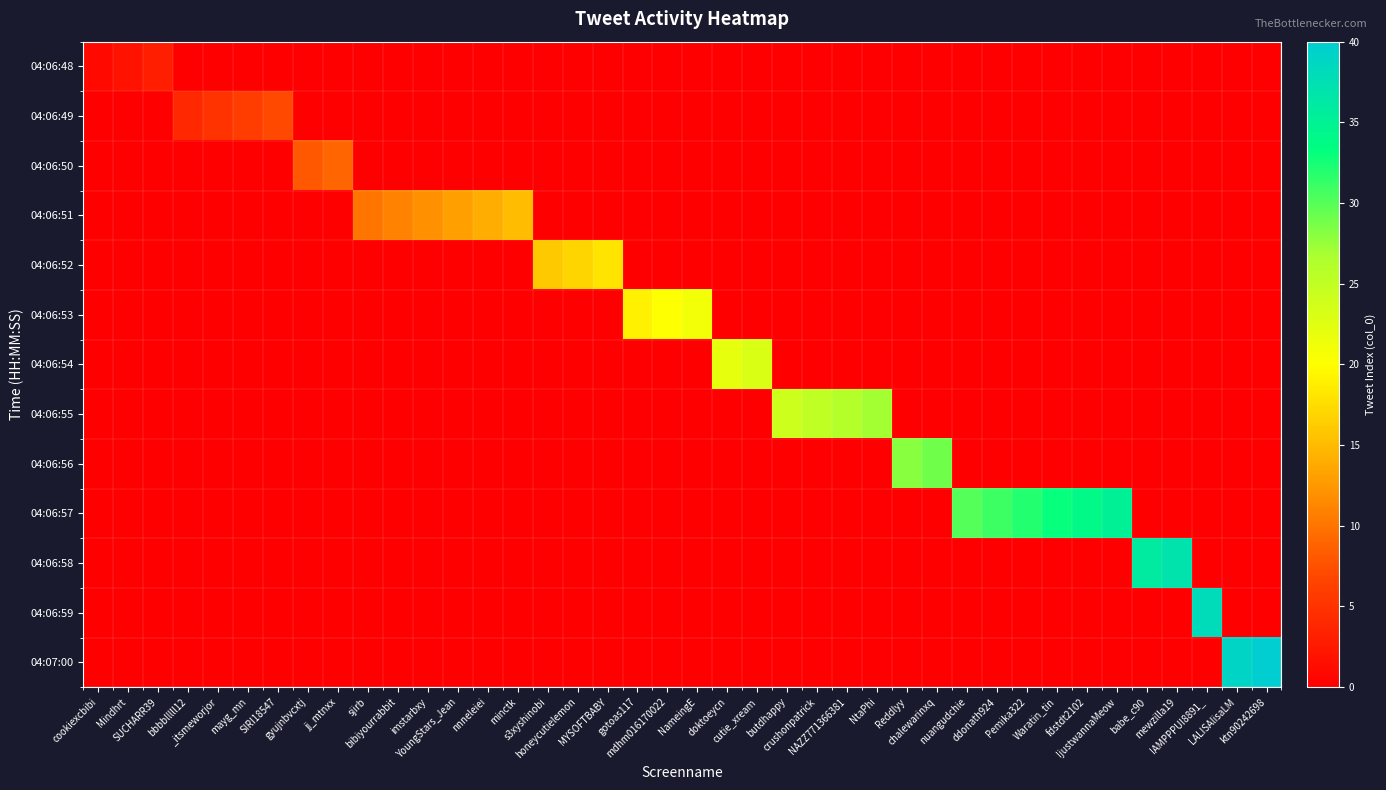

What is the total value across all series at mdhm016170022?

20